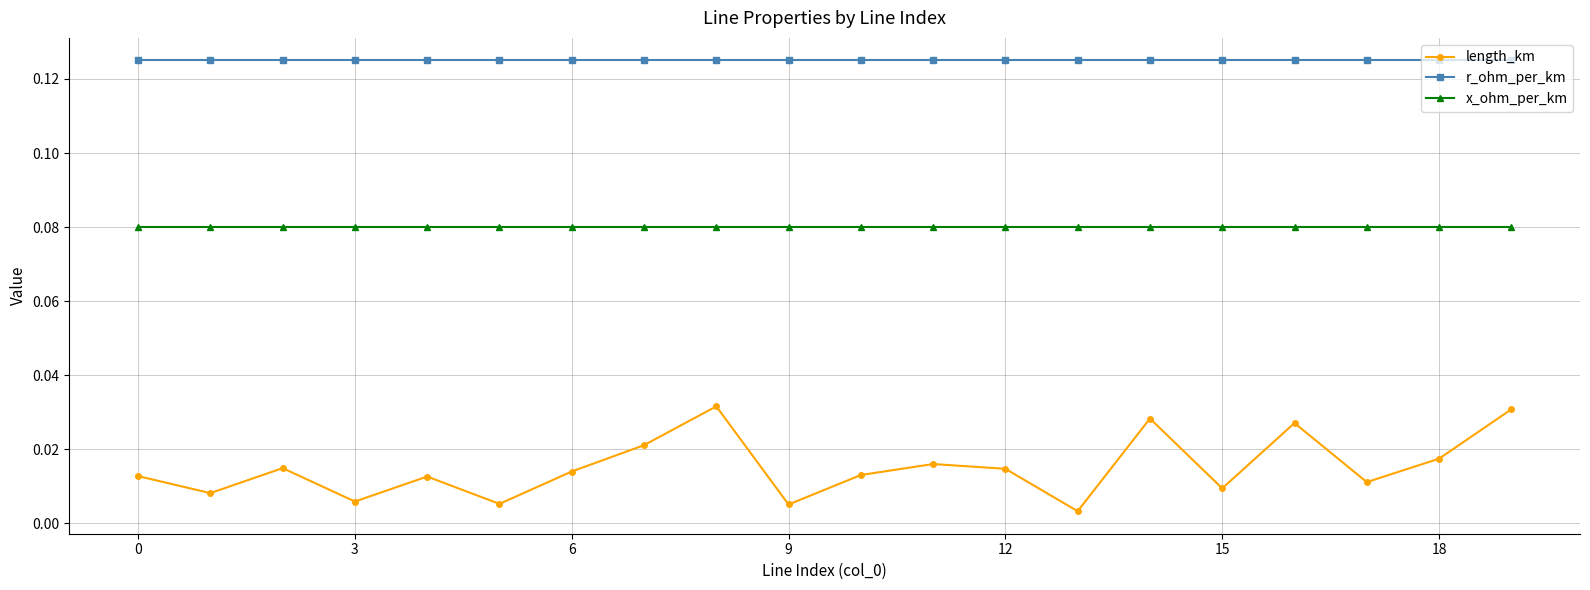

List the series in order of their peak value, highest first.

r_ohm_per_km, x_ohm_per_km, length_km